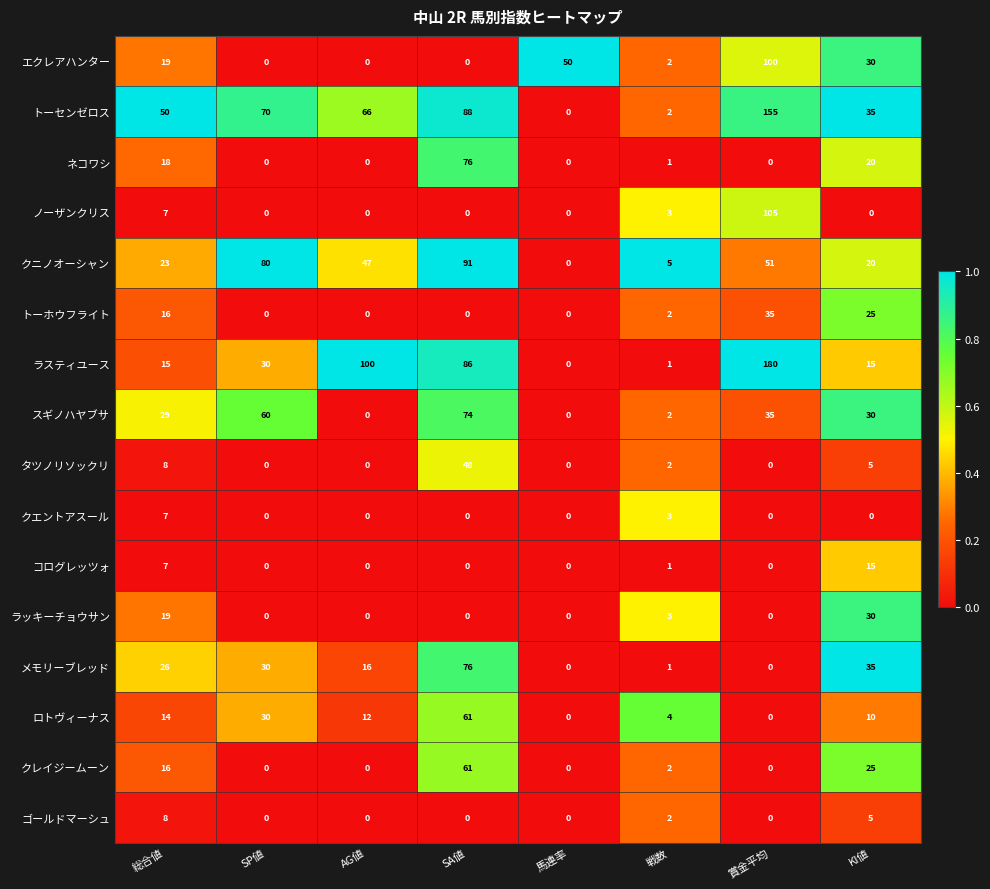

What is the difference between the トーセンゼロス values at SA値 and SP値?

18